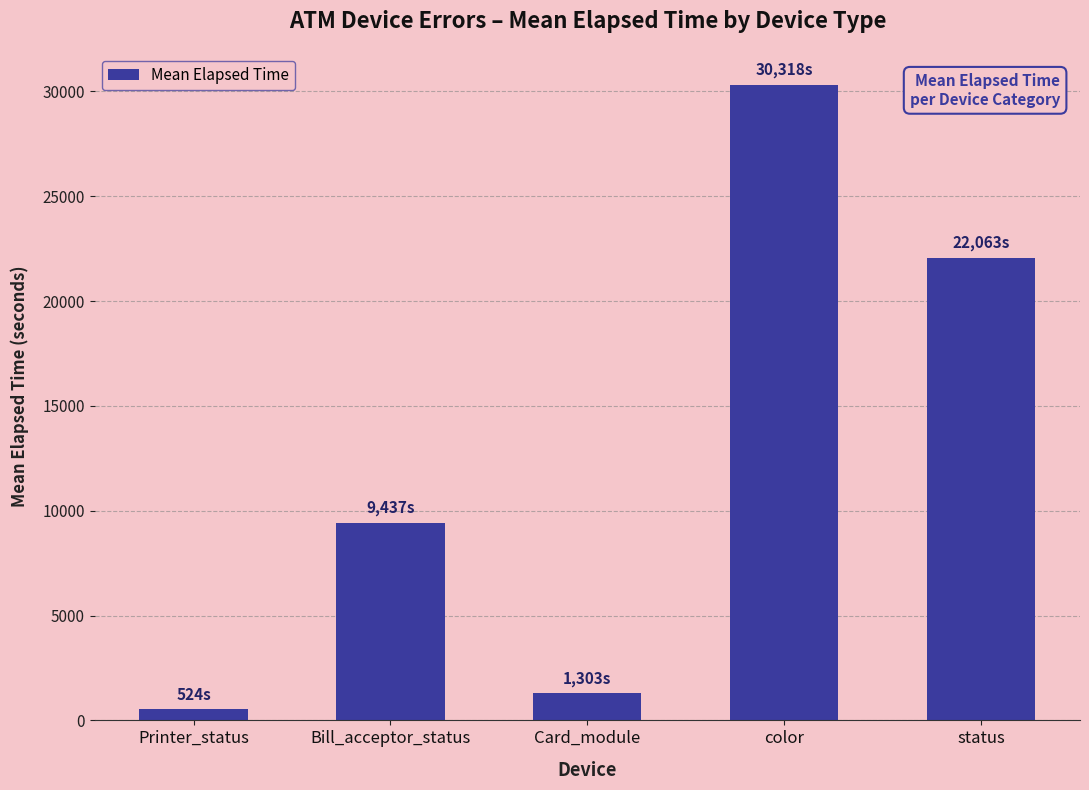

Which label corresponds to the largest value in the chart?

color